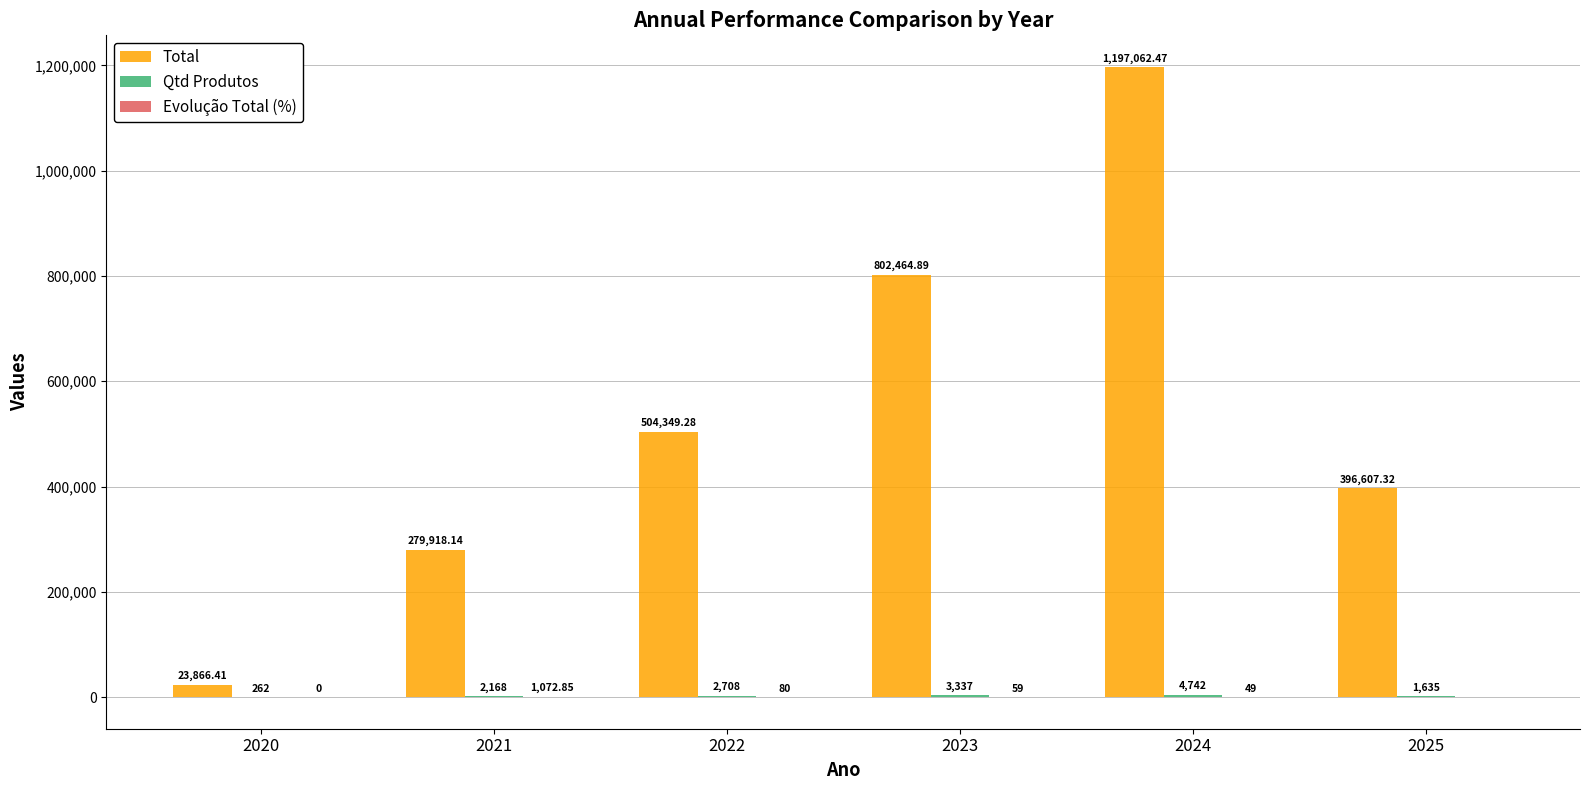

Which series changed the most between 2021 and 2024?

Total